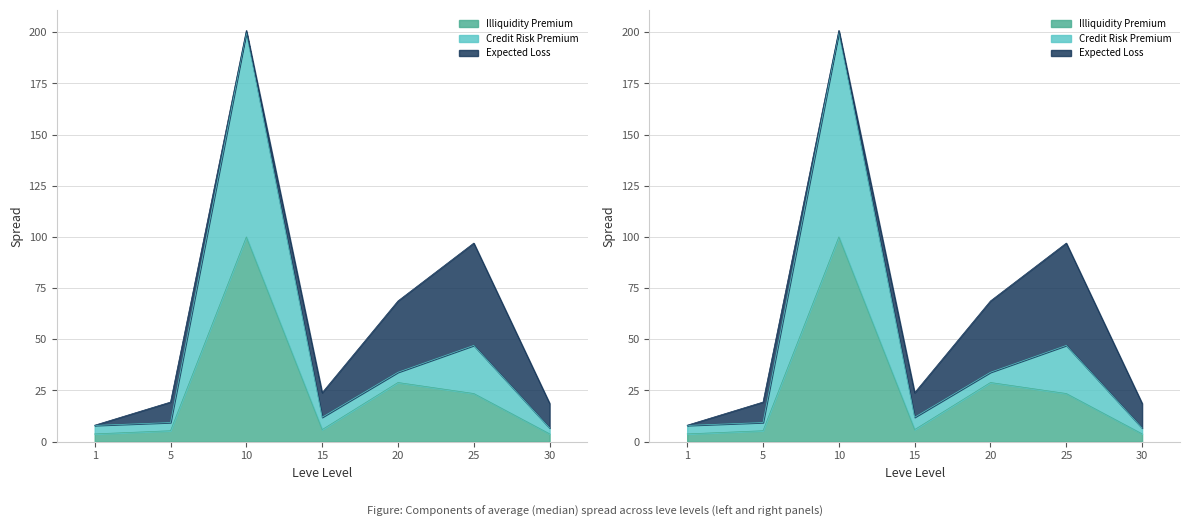

In Illiquidity Premium, how many points are higher than both neighbors (excluding endpoints)?

2